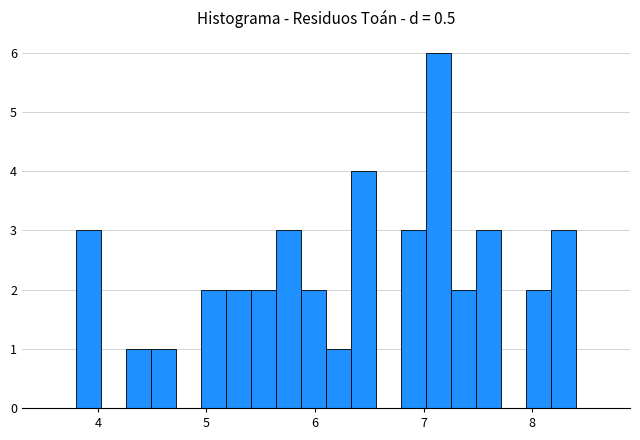

Read against the x-axis, roughly where is the centre of the tallest bar?

7.1